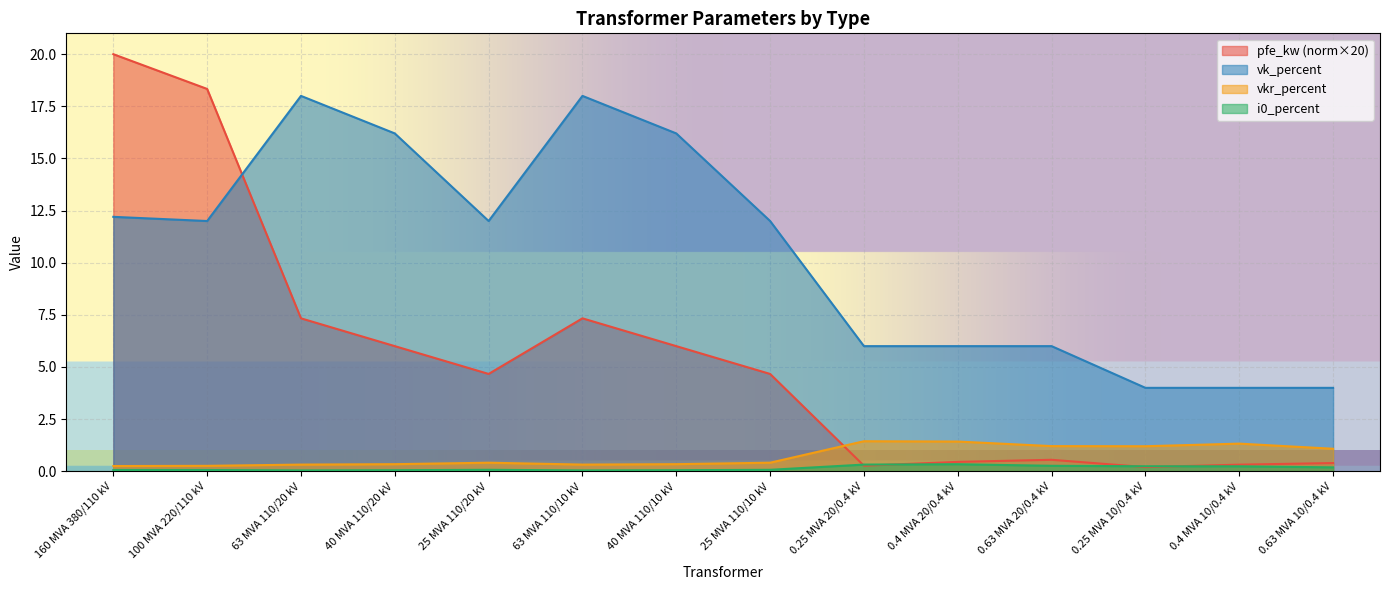

Is the value of vk_percent at 63 MVA 110/20 kV greater than the value of pfe_kw at 25 MVA 110/20 kV?

Yes